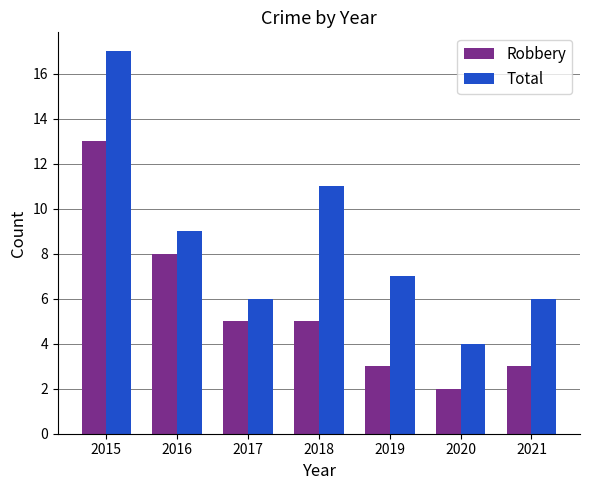

At which label does Robbery reach its minimum?

2020